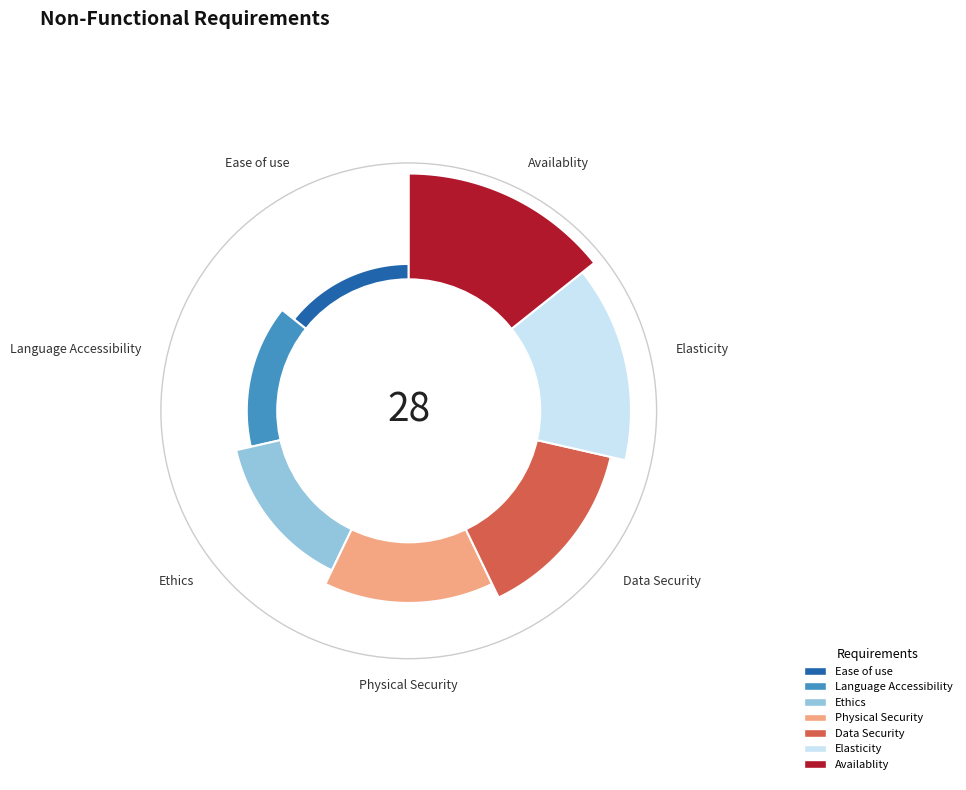

What percentage is the Availablity slice, to the nearest percent?

25%